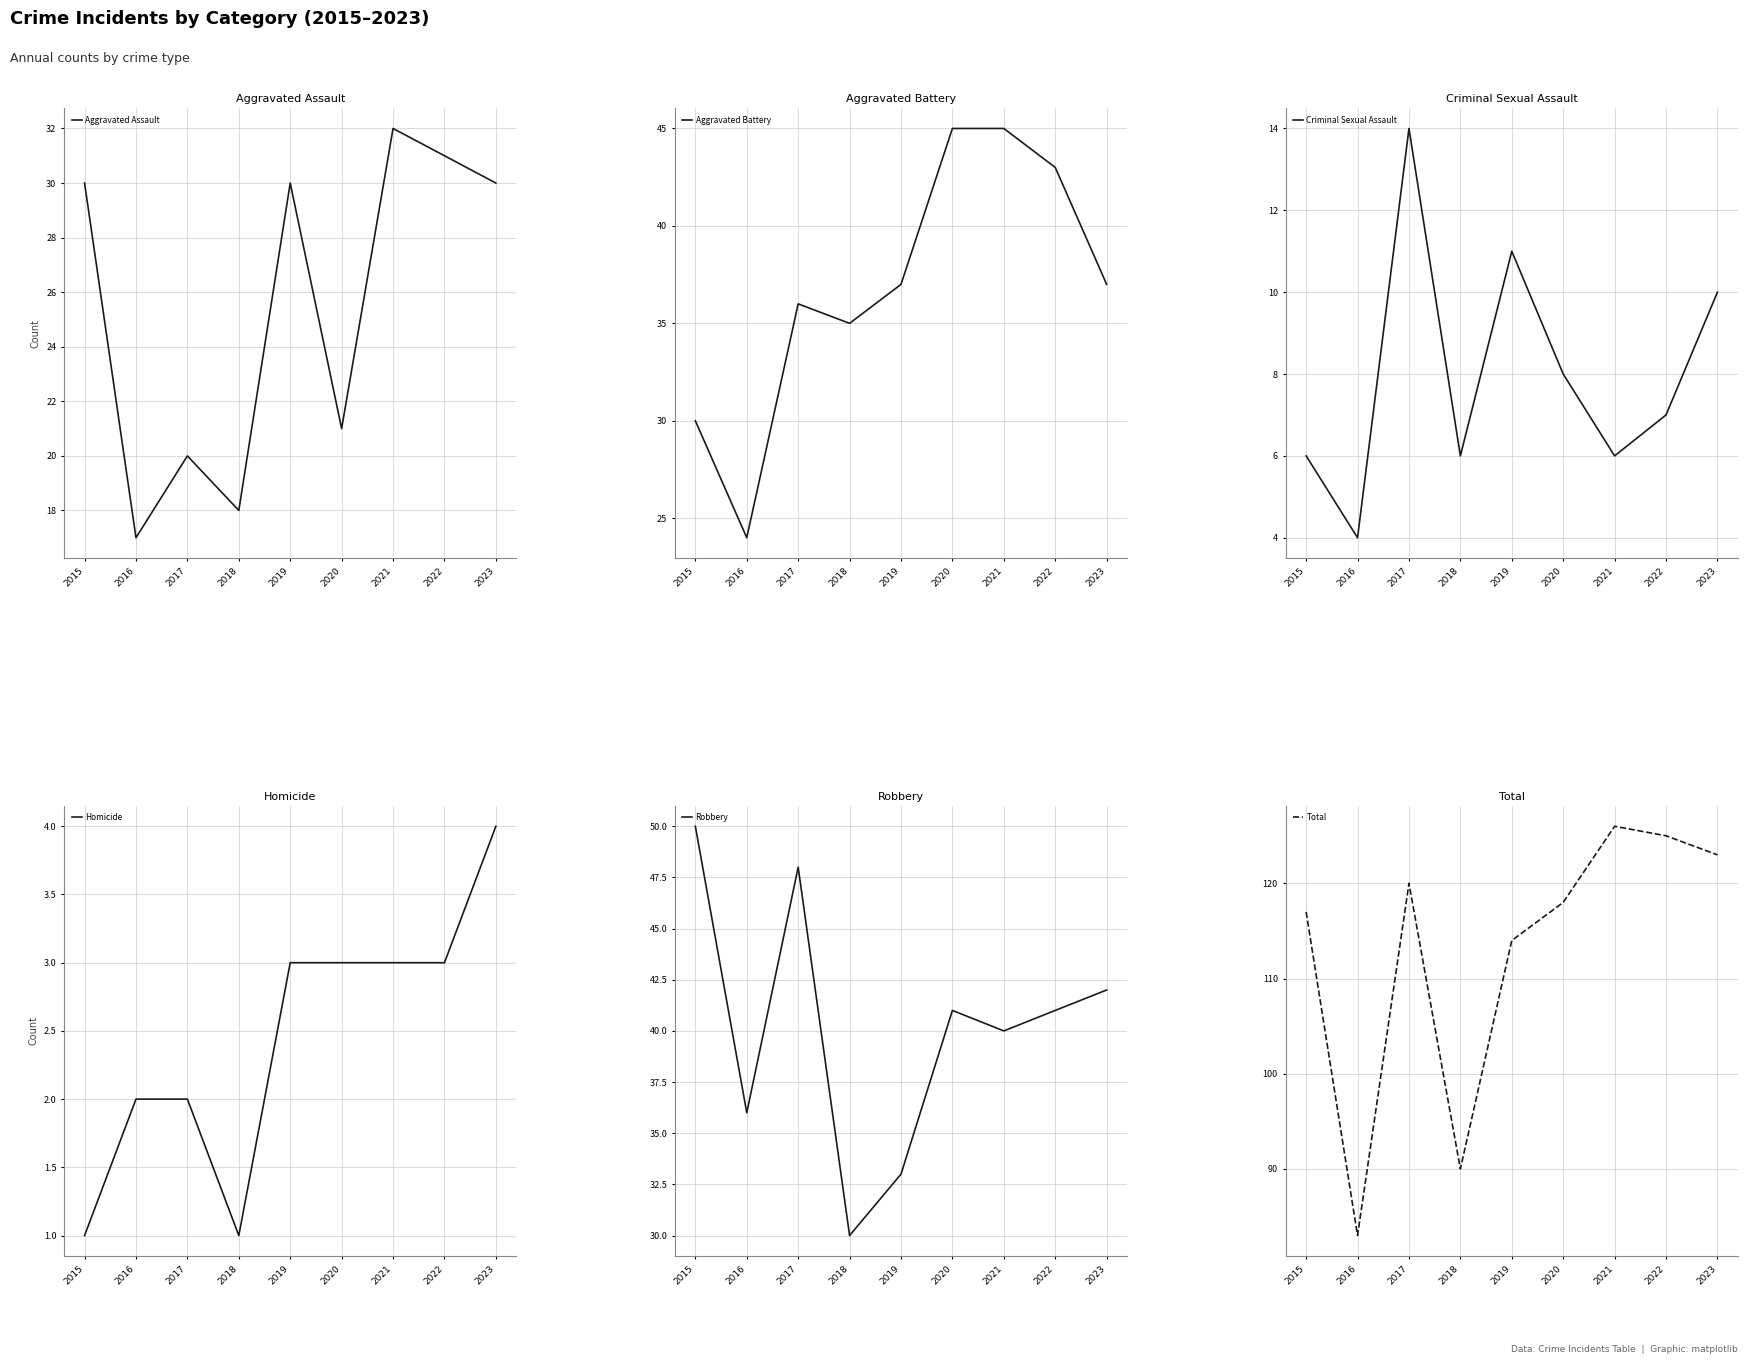

How many data points in Homicide are less than 3?

4